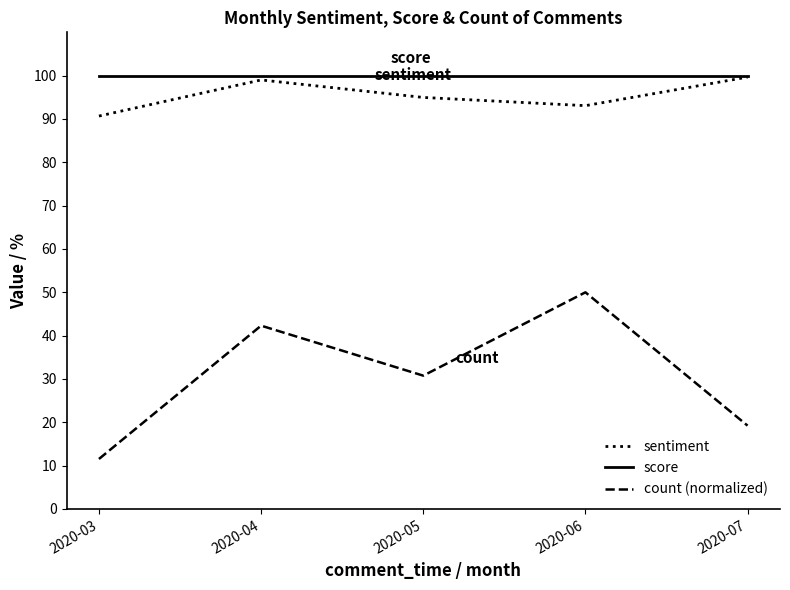

The count (normalized) series shows 3.5 at 2020-03. True or false?

False